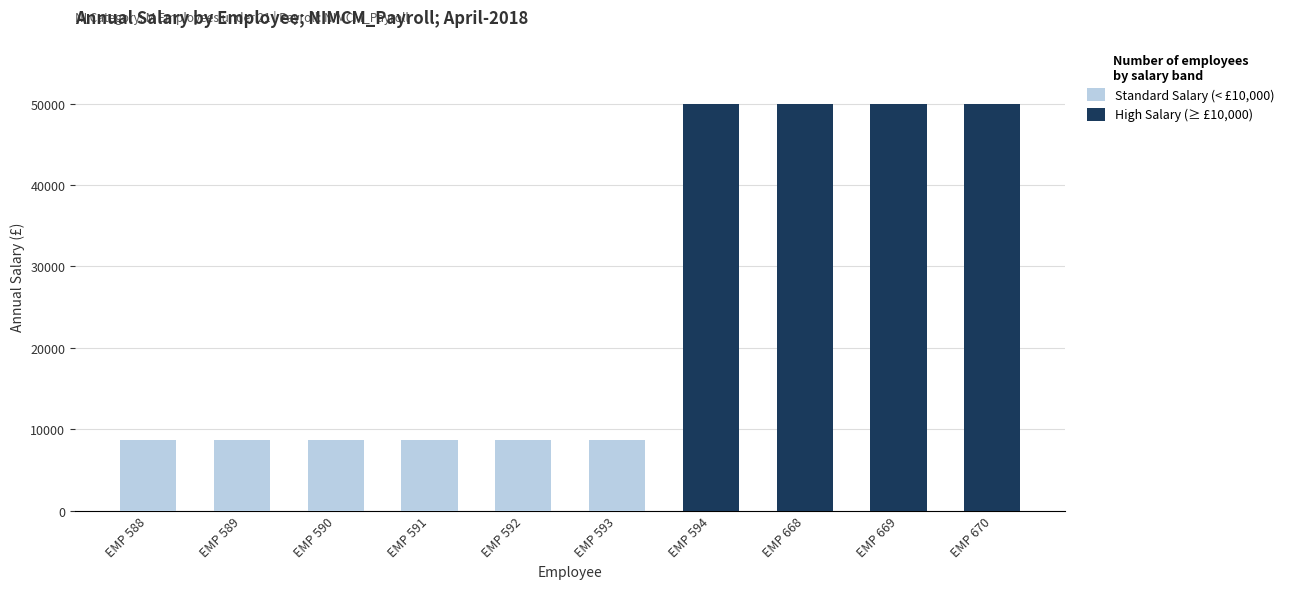

What is the difference between the maximum and minimum values?

41379.1